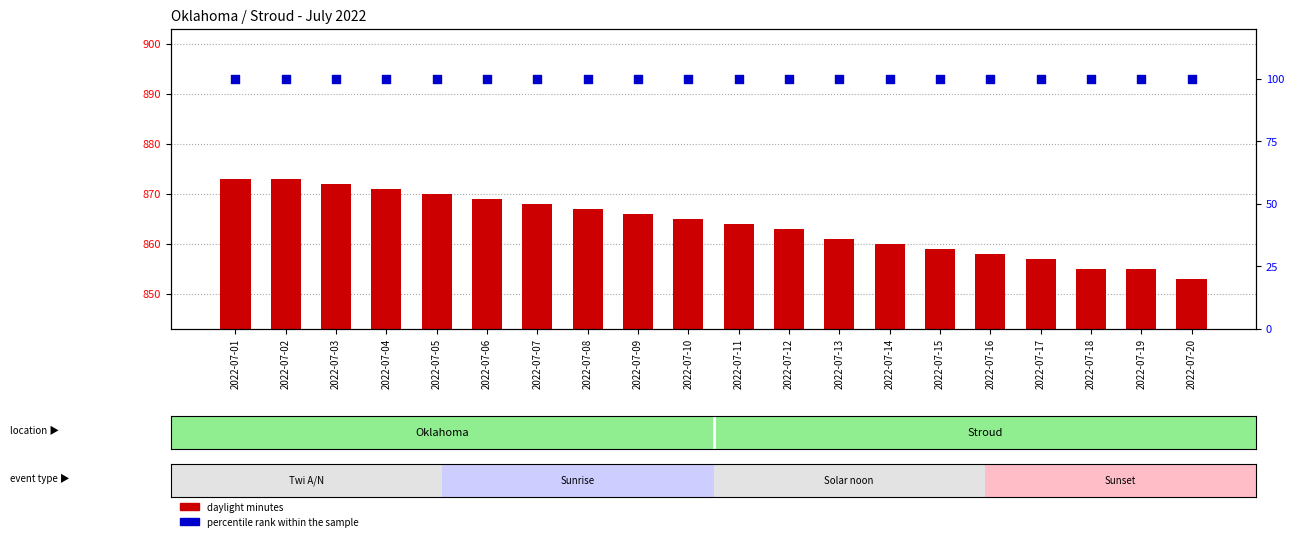

Is the value of percentile rank within the sample at 2022-07-09 greater than the value of daylight minutes at 2022-07-10?

No